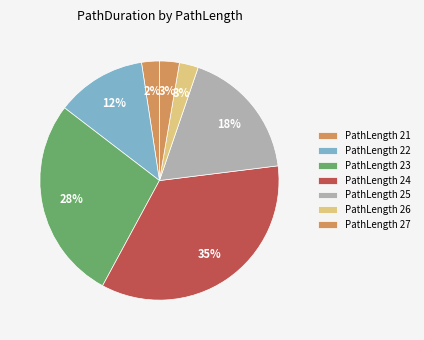

Count the number of slices in the pie.

7